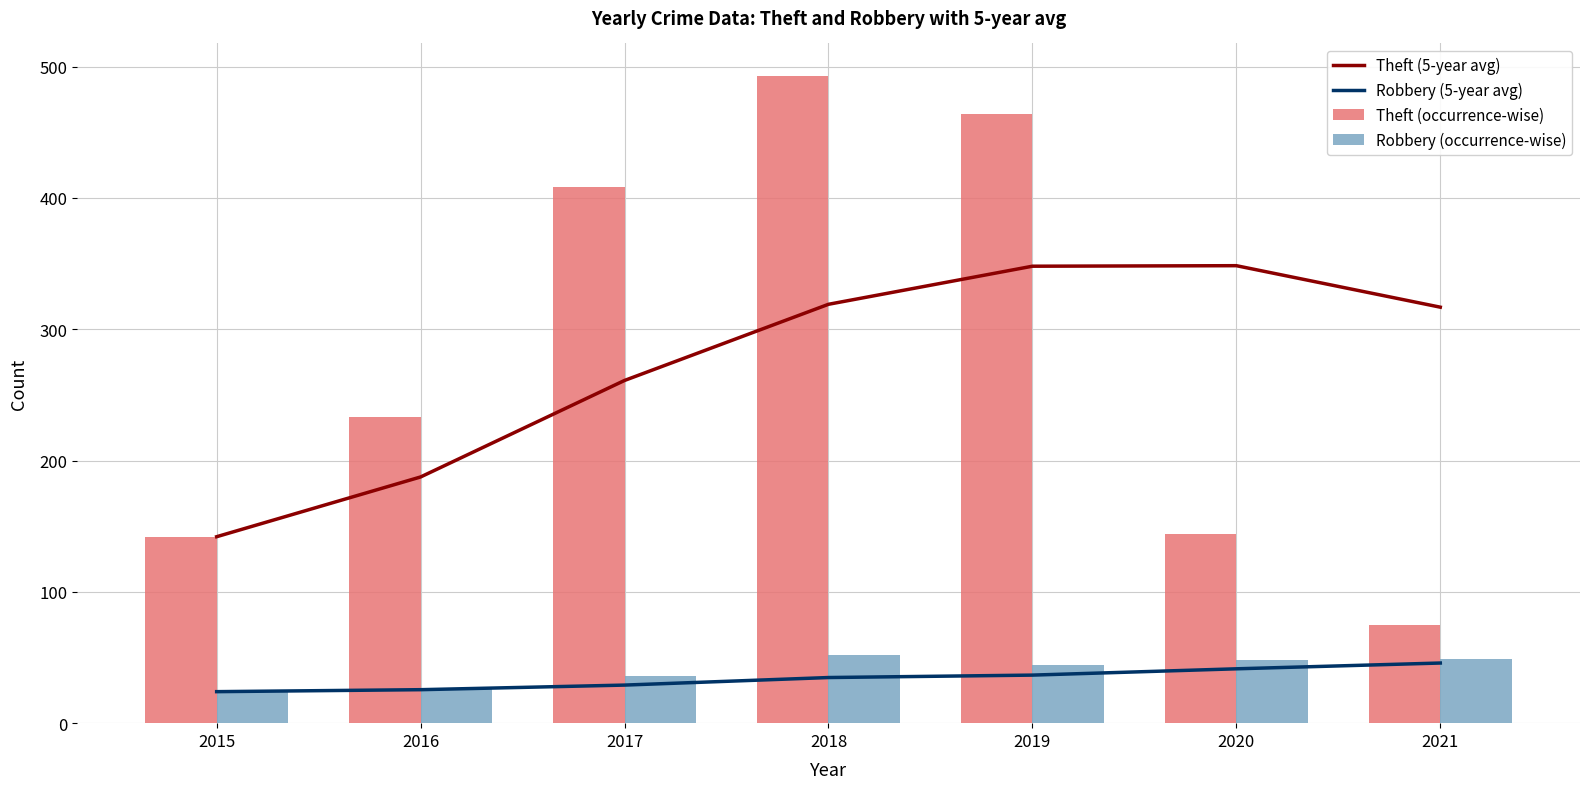

Between 2019 and 2020, which series saw the biggest shift?

Theft (occurrence-wise)